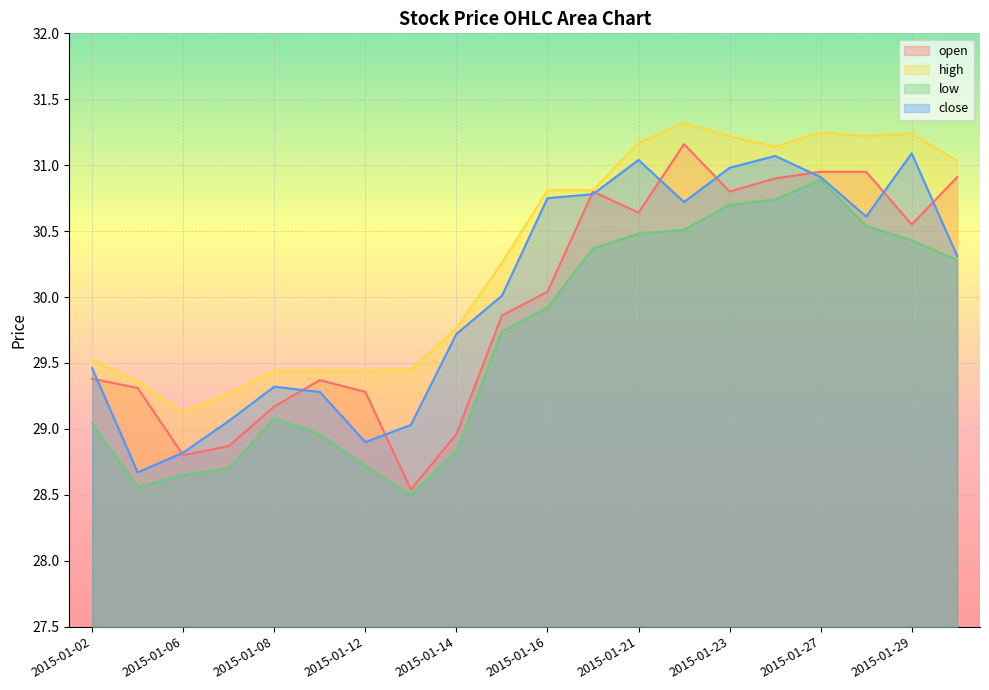

List the labels in order of open value, smallest first.

2015-01-13, 2015-01-06, 2015-01-07, 2015-01-14, 2015-01-08, 2015-01-12, 2015-01-05, 2015-01-09, 2015-01-02, 2015-01-15, 2015-01-16, 2015-01-29, 2015-01-21, 2015-01-20, 2015-01-23, 2015-01-26, 2015-01-30, 2015-01-27, 2015-01-28, 2015-01-22